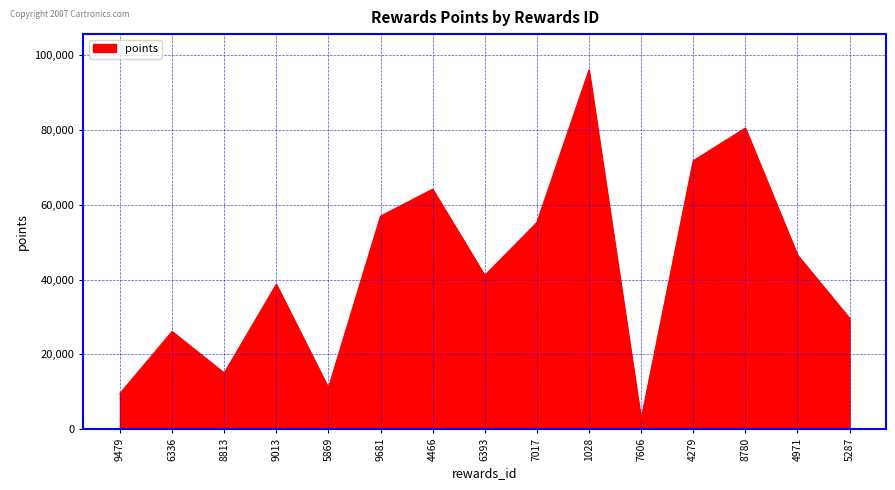

What is the difference between the maximum and minimum values?

93539.0